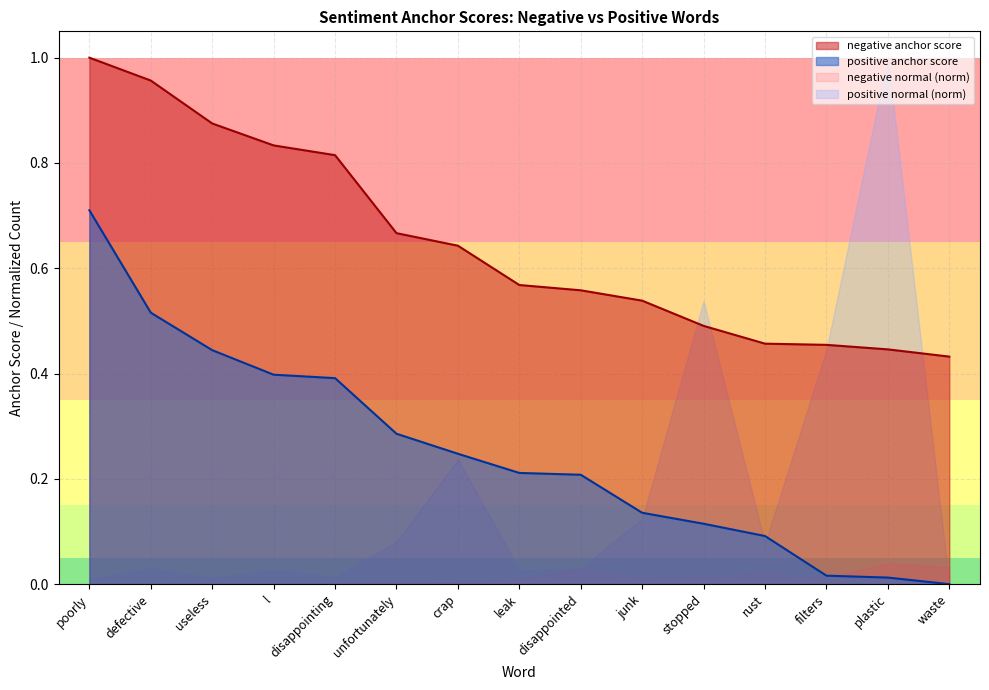

Is it true that positive anchor score equals 0.1 at stopped?

True